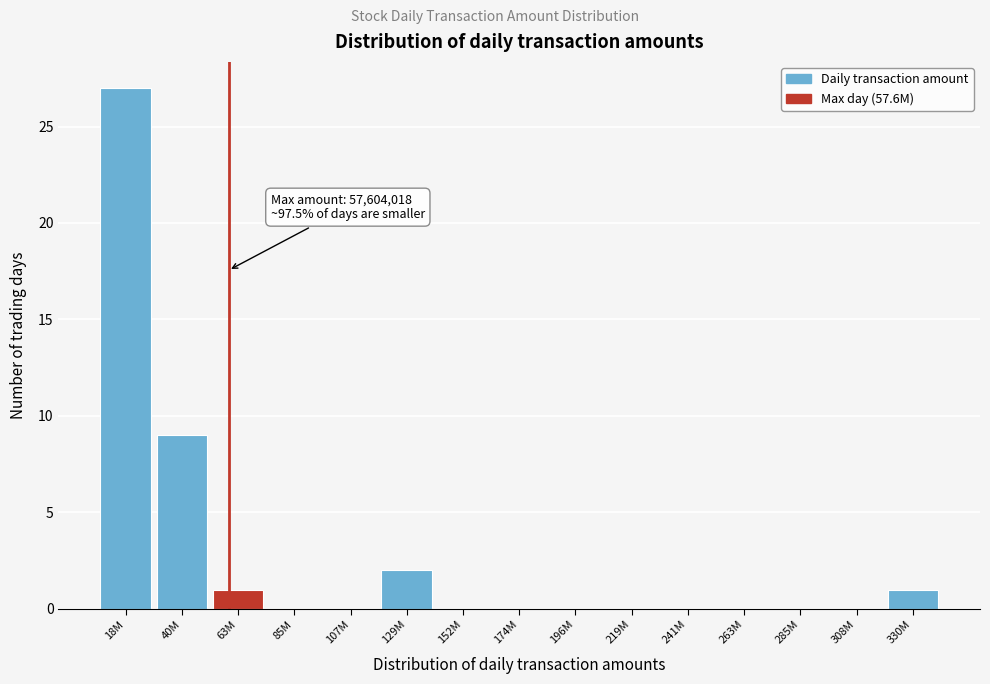

Reading left to right, transcribe all the data shown in this chart.

18M=27	40M=9	63M=1	85M=0	107M=0	129M=2	152M=0	174M=0	196M=0	219M=0	241M=0	263M=0	285M=0	308M=0	330M=1